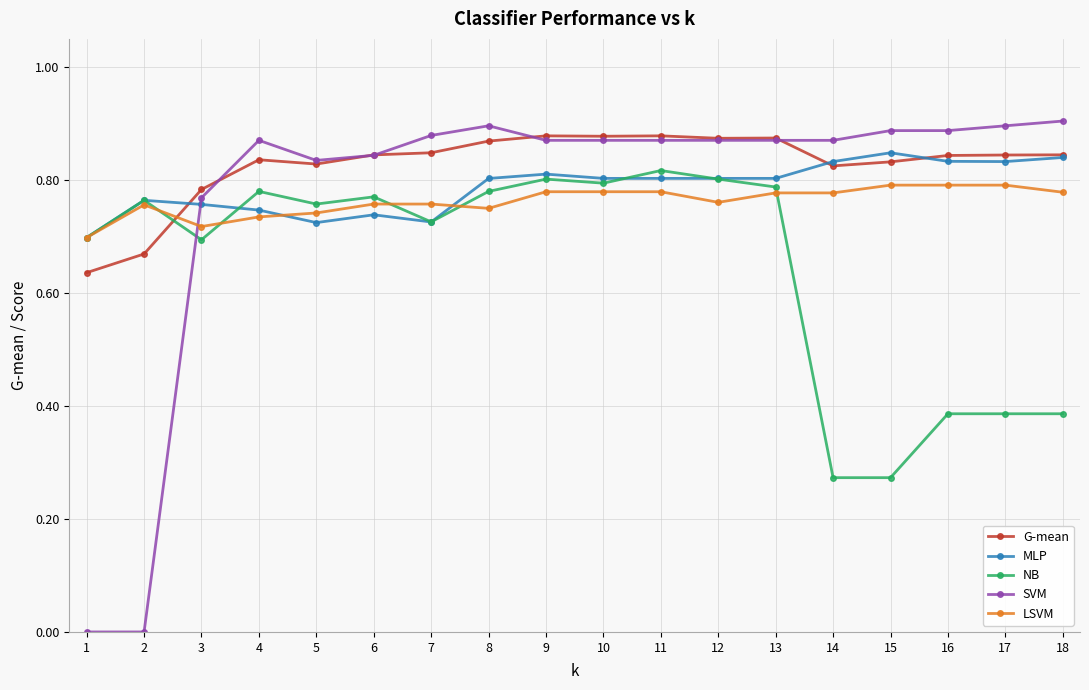

Which series has the largest range (max minus min)?

SVM